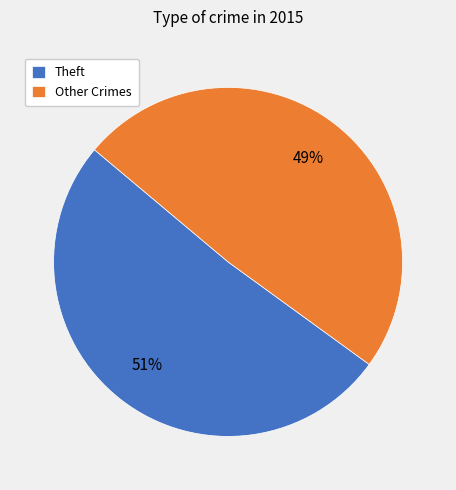

To the nearest percent, what portion does Theft represent?

51%